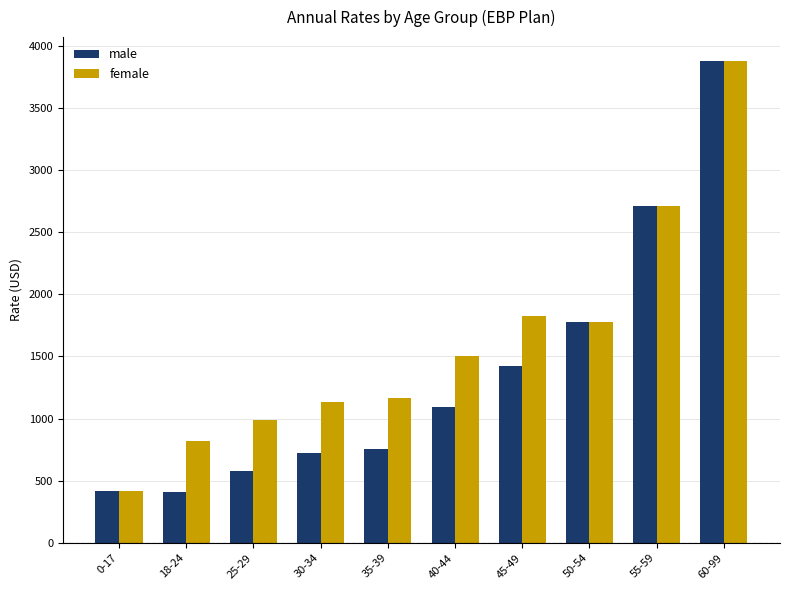

What position from the right is 25-29?

8